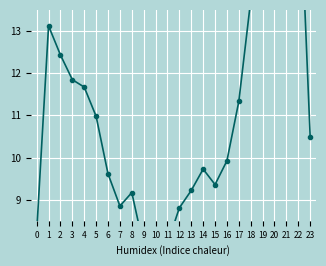

How many interior local peaks (higher than both neighbors) does the data have?

4